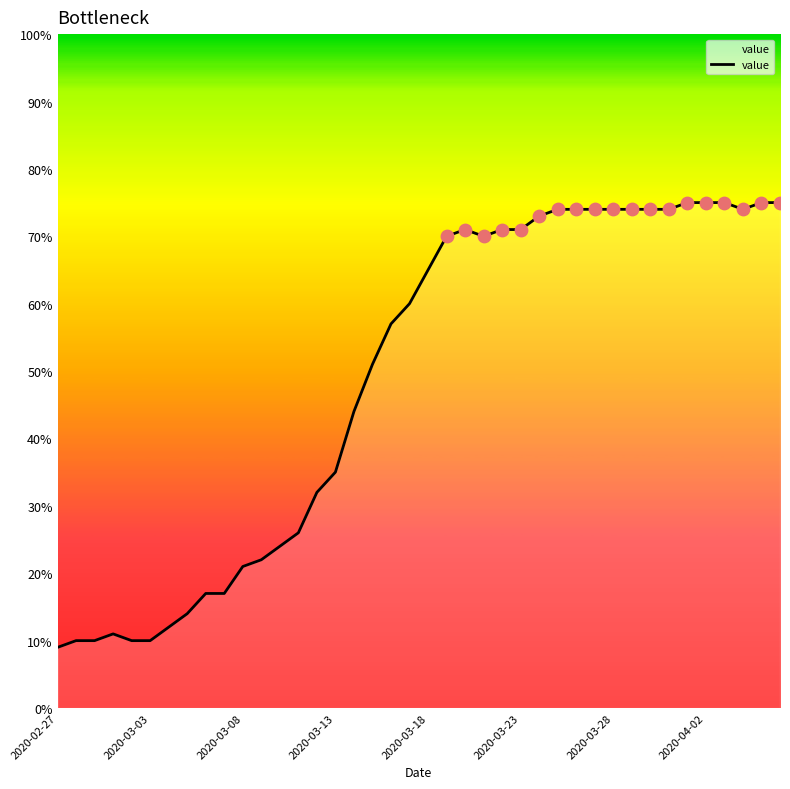

What is the minimum value shown in the chart?

9